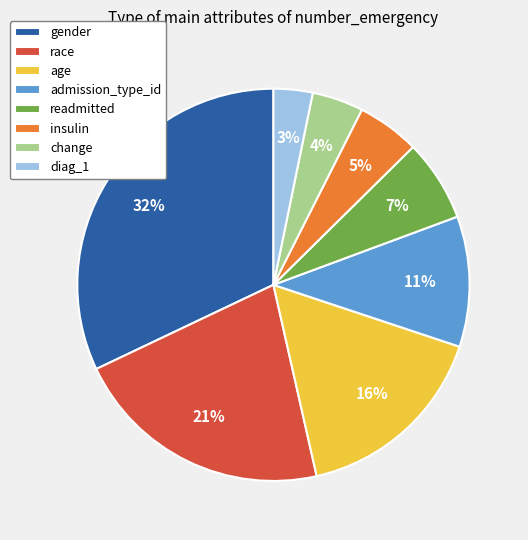

Count the number of slices in the pie.

8